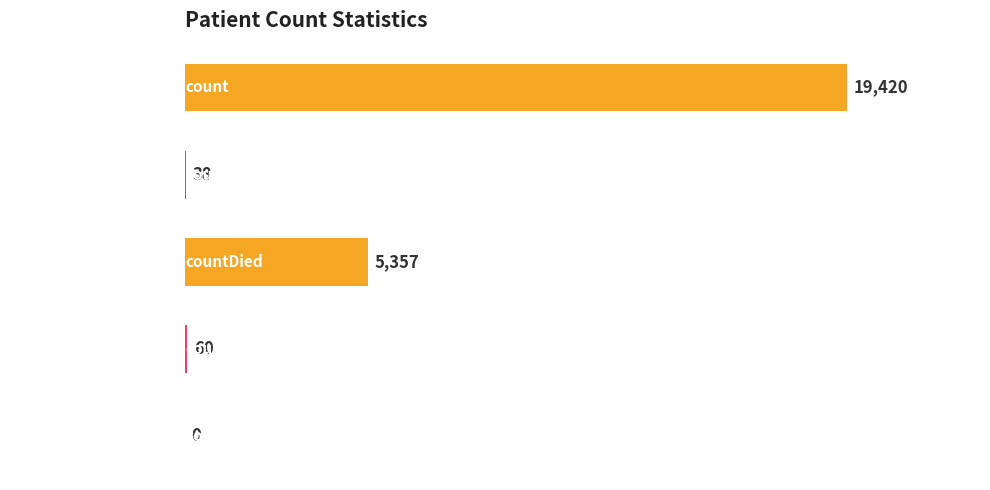

What is the average value?

4975